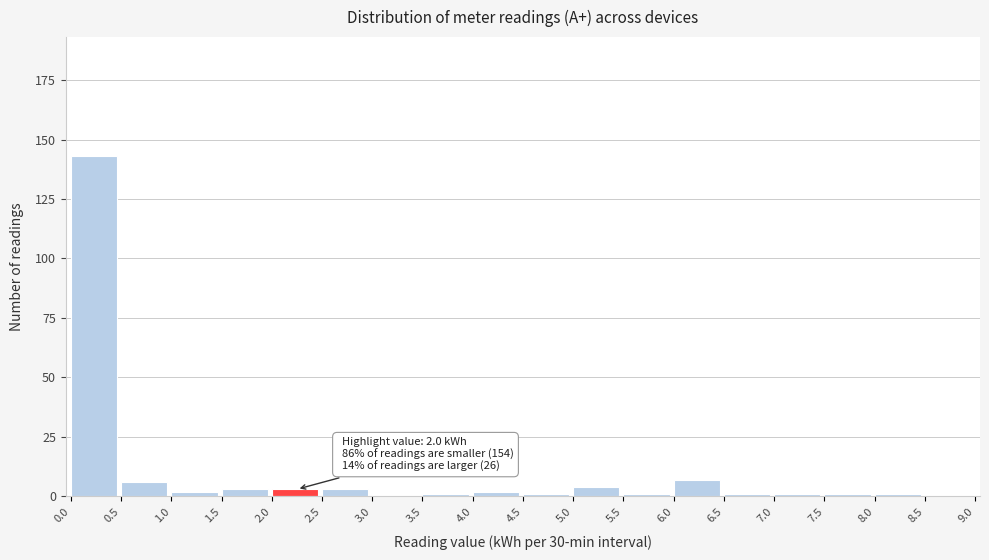

Which range on the x-axis has the tallest bar?

0.0 to 0.5